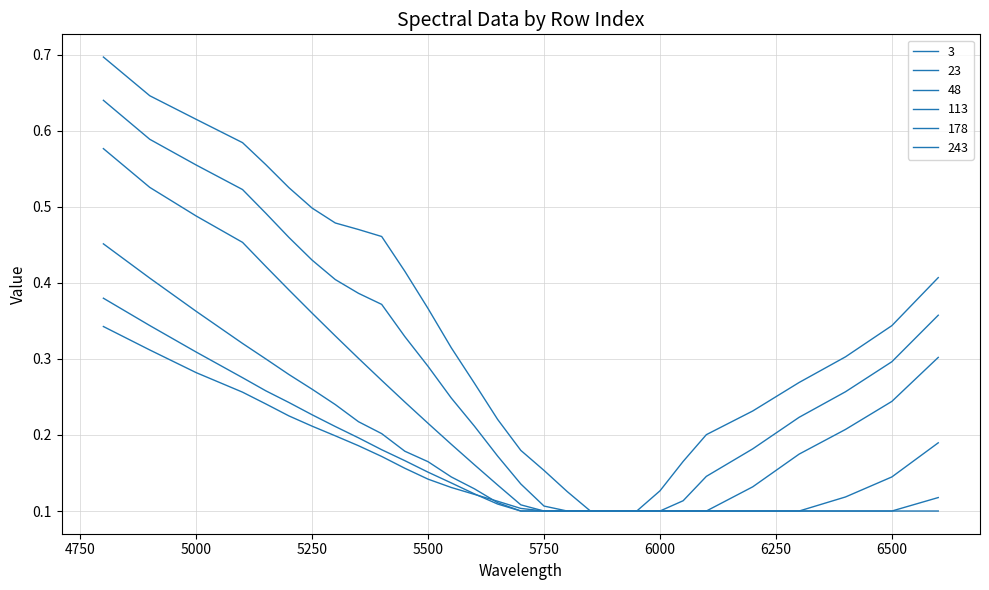

What is the minimum value shown in the chart?

0.1